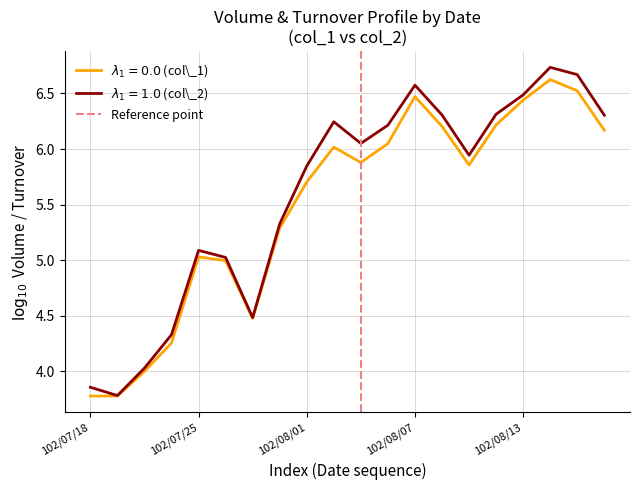

Is this an area chart (filled region under the line)?

No